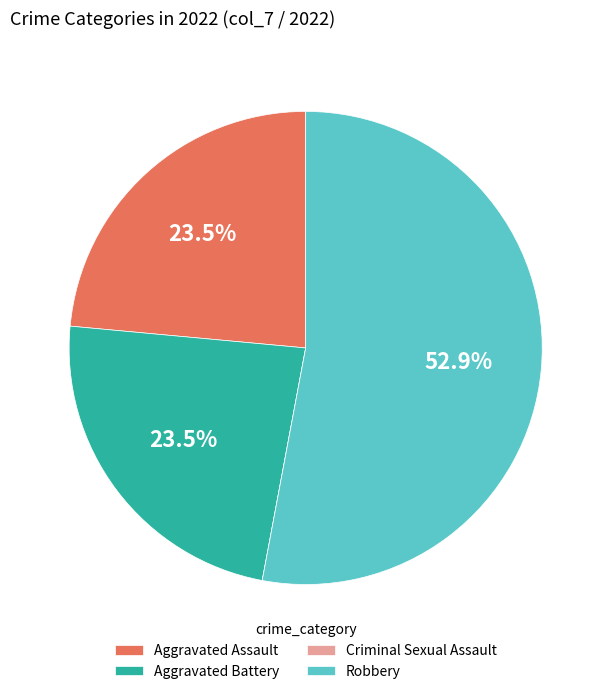

What is the total percentage of Aggravated Battery and Robbery?

76.5%